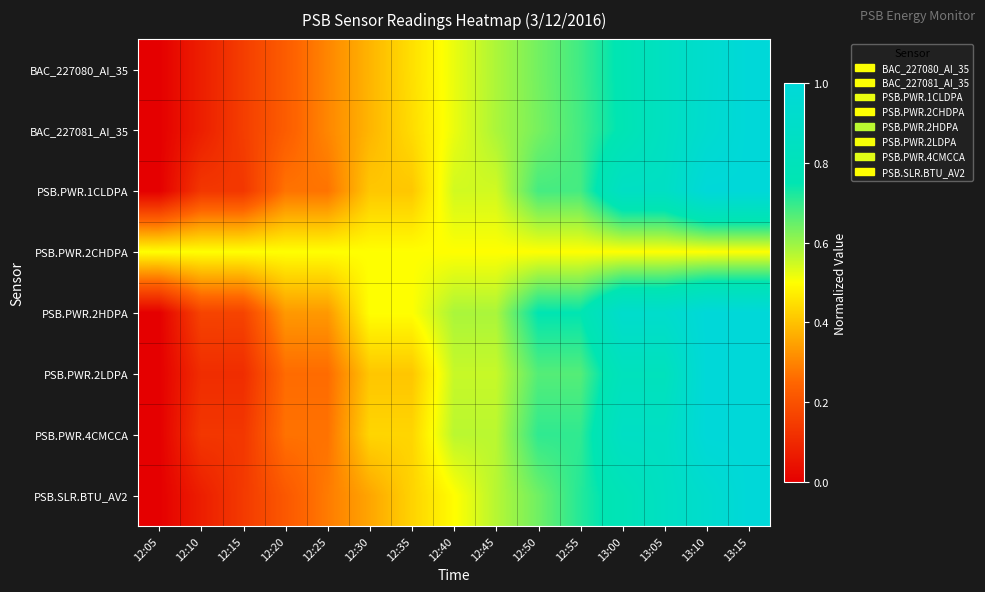

List the series in order of their peak value, lowest first.

PSB.PWR.2CHDPA, BAC_227080_AI_35, BAC_227081_AI_35, PSB.PWR.1CLDPA, PSB.PWR.2HDPA, PSB.PWR.2LDPA, PSB.PWR.4CMCCA, PSB.SLR.BTU_AV2